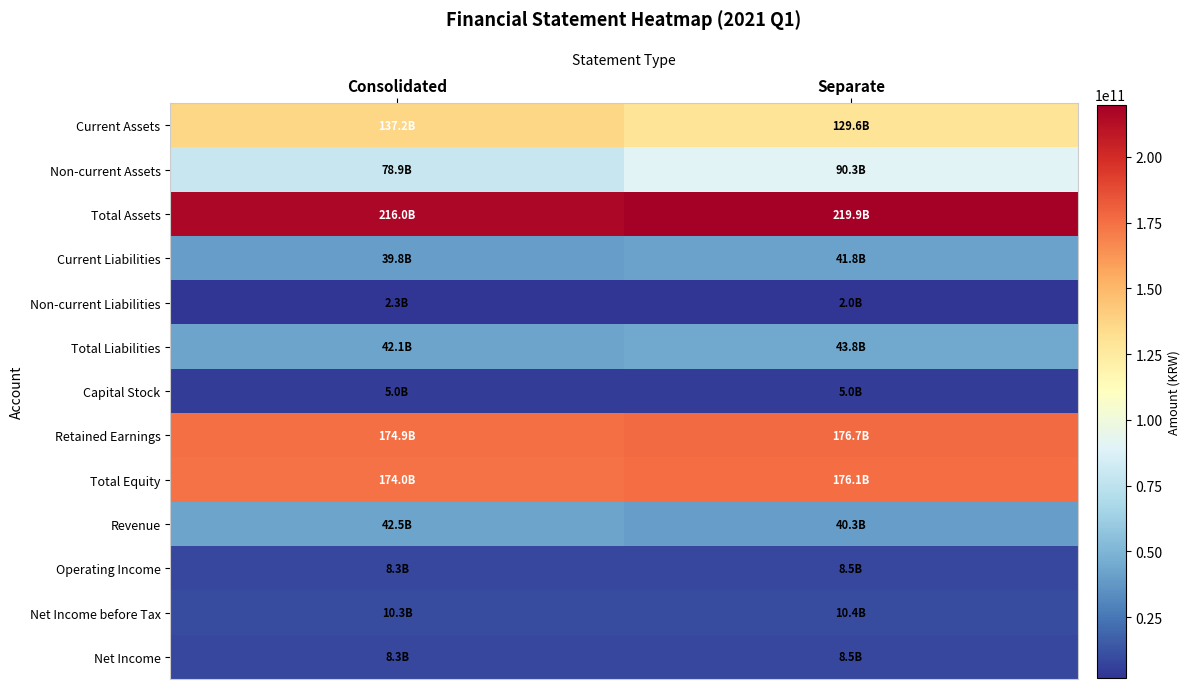

Reading left to right, list all the values displayed in this chart.

Current Assets: Consolidated=137182863728	Separate=129582091158
Non-current Assets: Consolidated=78865621975	Separate=90284641901
Total Assets: Consolidated=216048485703	Separate=219866733059
Current Liabilities: Consolidated=39815483119	Separate=41778070445
Non-current Liabilities: Consolidated=2263180122	Separate=1991395997
Total Liabilities: Consolidated=42078663241	Separate=43769466442
Capital Stock: Consolidated=5000932500	Separate=5000932500
Retained Earnings: Consolidated=174868425317	Separate=176742375366
Total Equity: Consolidated=173969822462	Separate=176097266617
Revenue: Consolidated=42516483450	Separate=40284203117
Operating Income: Consolidated=8334051171	Separate=8524105337
Net Income before Tax: Consolidated=10269241291	Separate=10403987953
Net Income: Consolidated=8321187036	Separate=8464385653